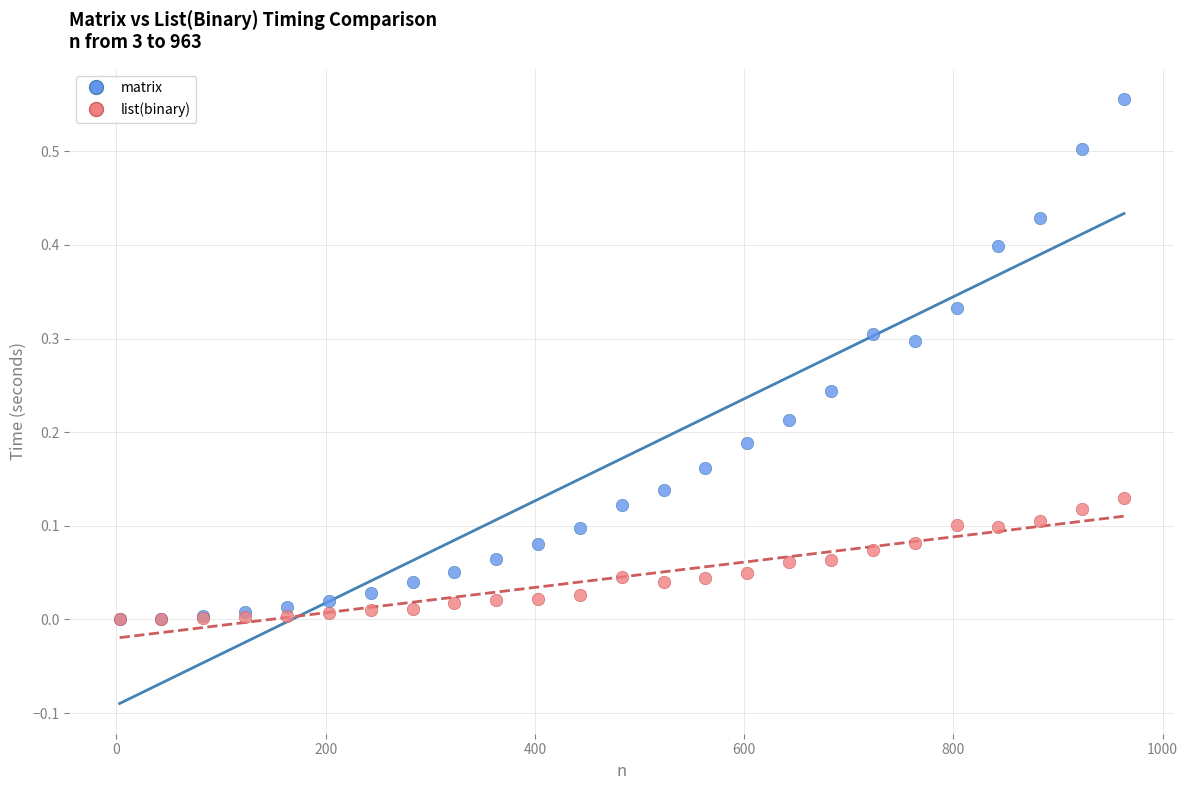

Which series has the largest Y range (max minus min)?

matrix